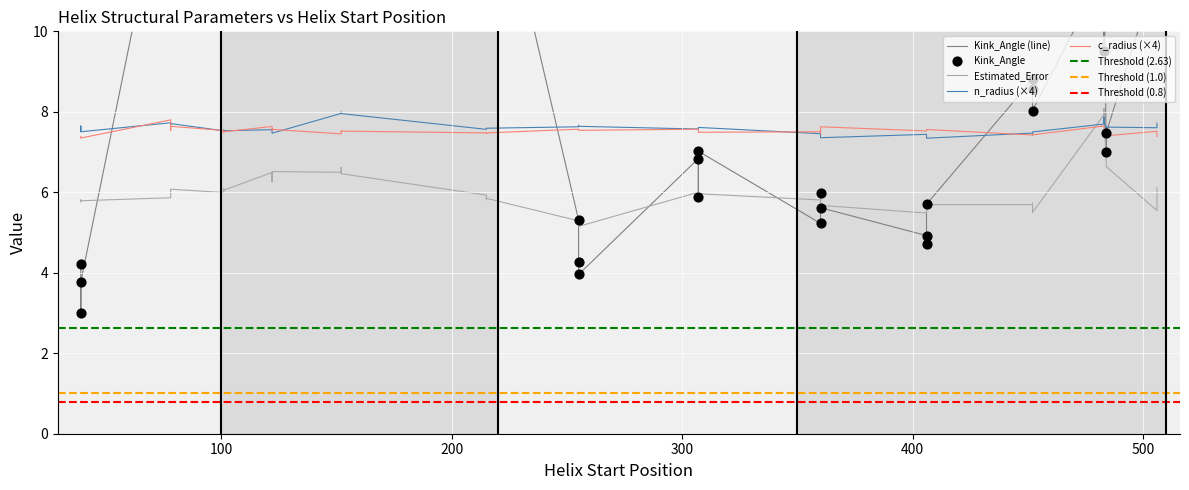

Is the value of Kink_Angle at 35 greater than the value of c_radius at 19?

Yes